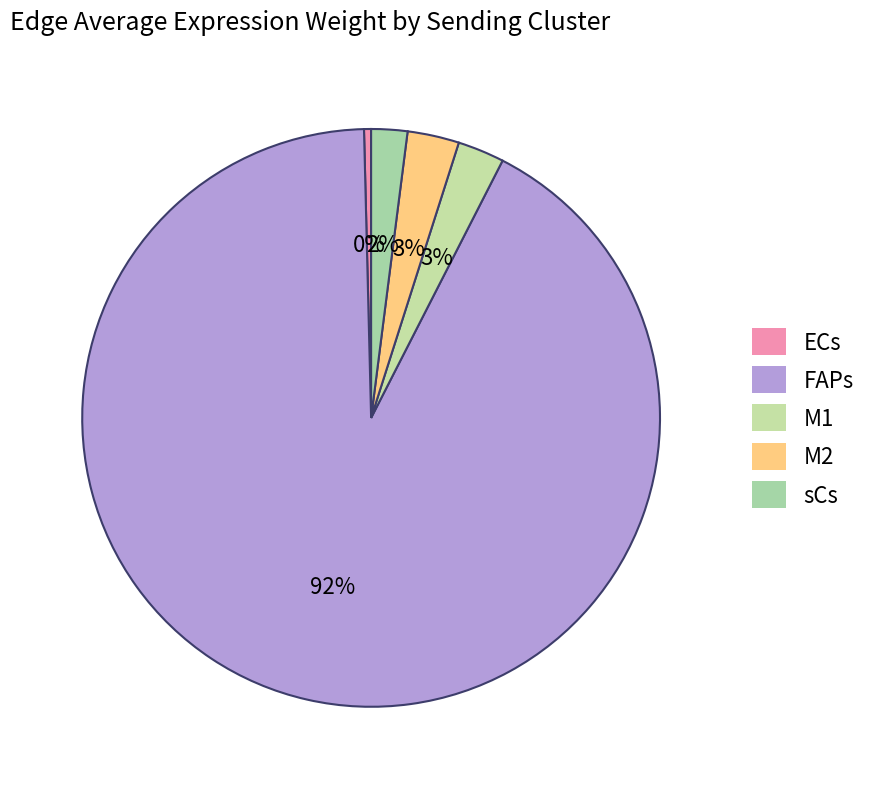

Does FAPs account for over 50% of the chart?

Yes